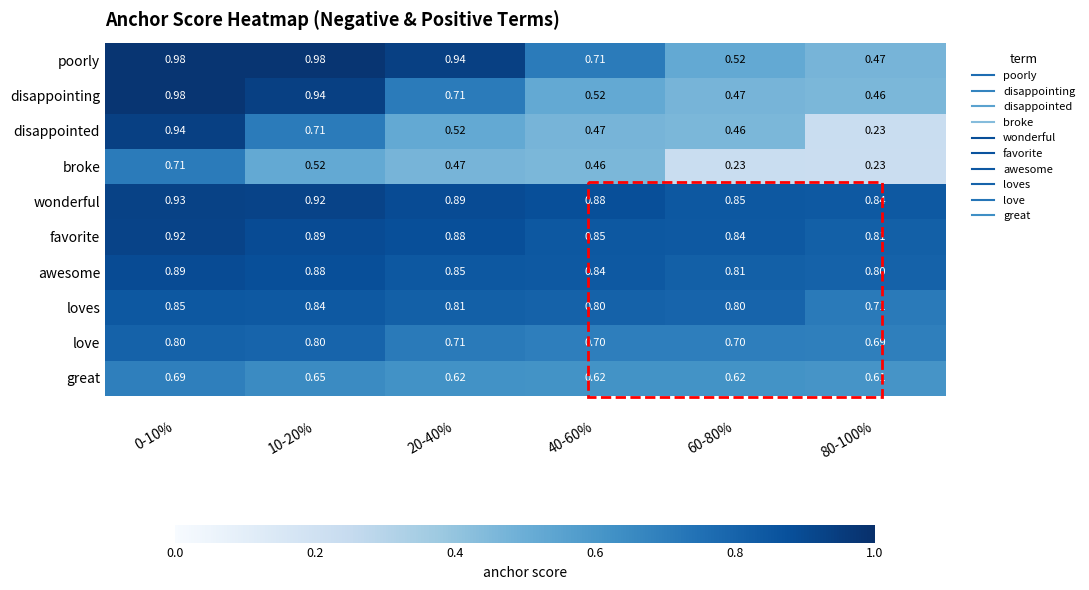

Between 60-80% and 80-100%, which series saw the biggest shift?

disappointed